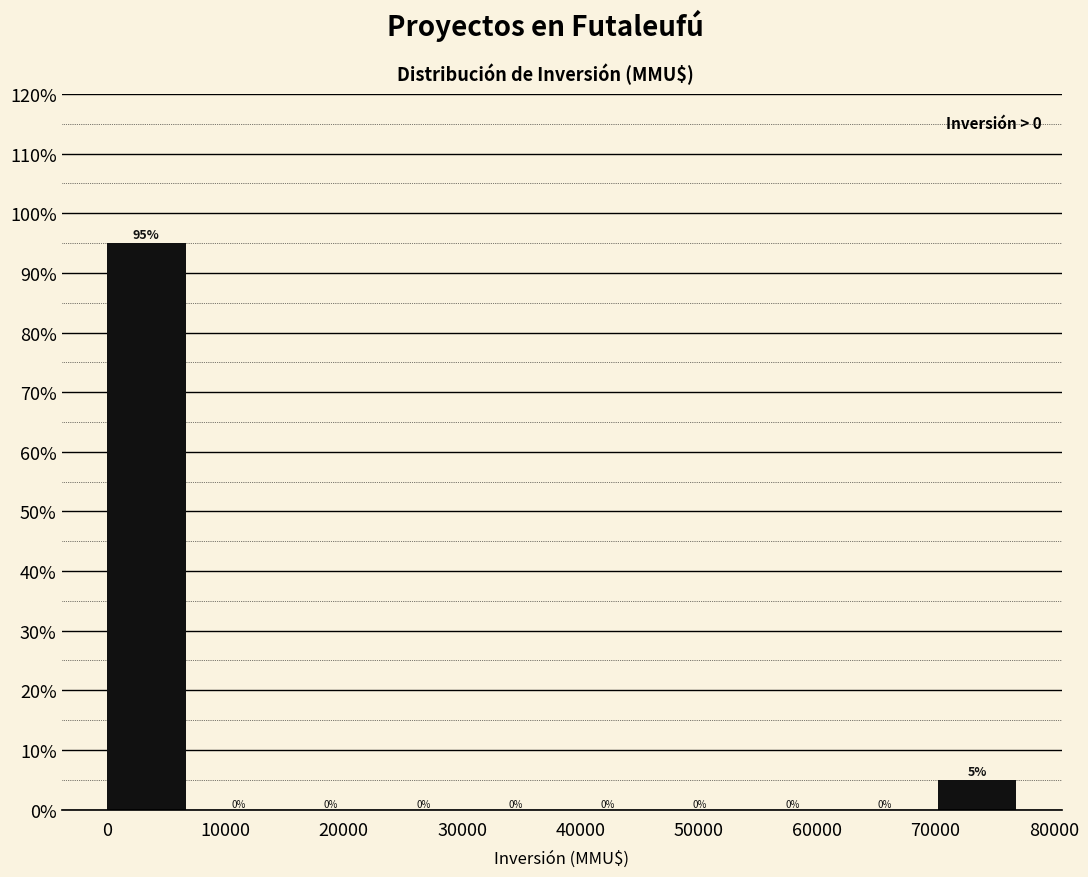

Reading left to right, list every bar in this chart as the range it spans on the x-axis followed by its height. The bar edges are not printed on the chart, so give them approximately, as read against the axis.

0 to 7800: 95
7800 to 15600: 0
15600 to 23400: 0
23400 to 31200: 0
31200 to 39000: 0
39000 to 46800: 0
46800 to 54600: 0
54600 to 62400: 0
62400 to 70200: 0
70200 to 78000: 5